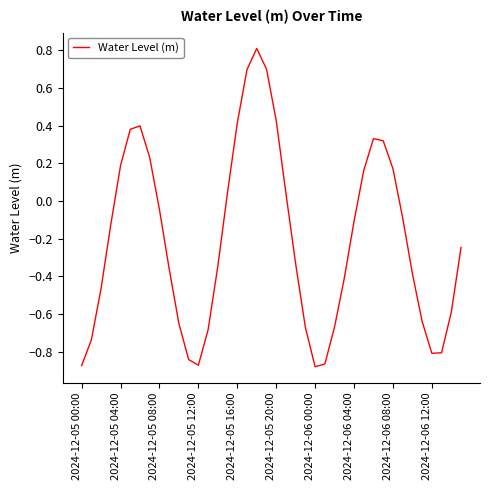

What is the difference between the maximum and minimum values?

1.7